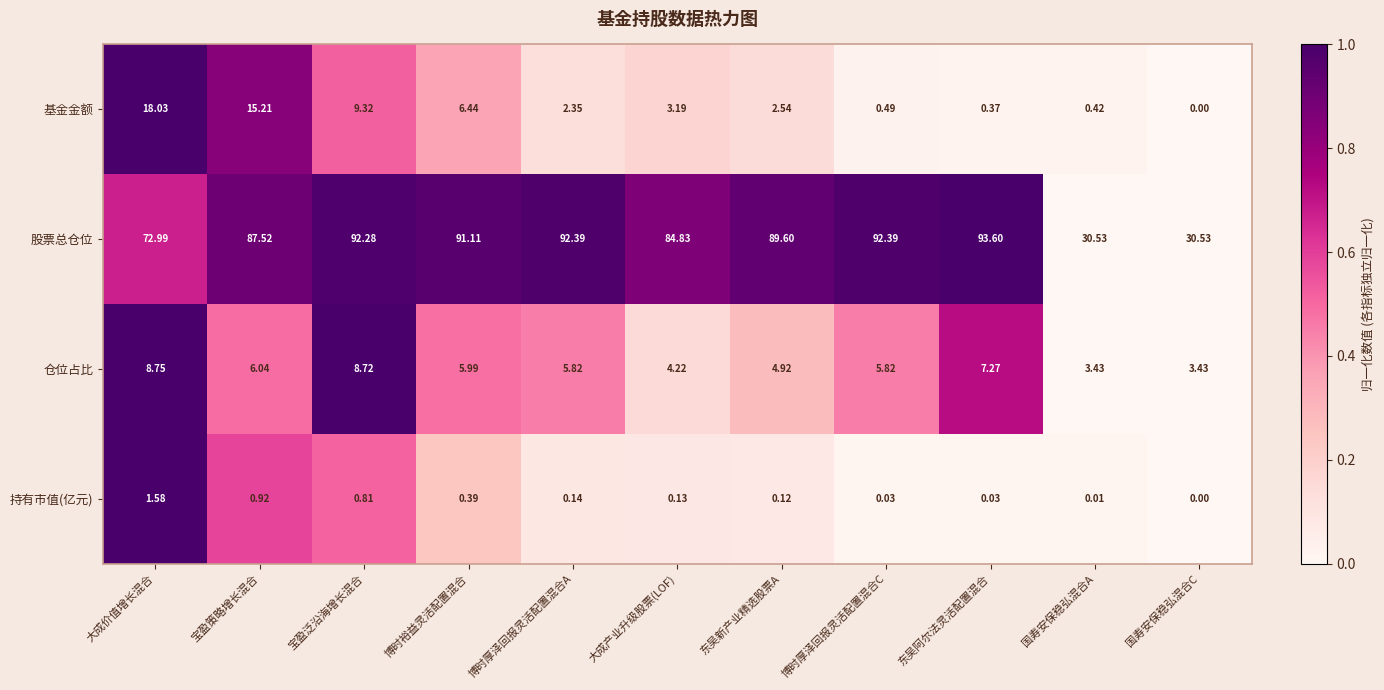

Which label corresponds to the largest value in the chart?

东吴阿尔法灵活配置混合